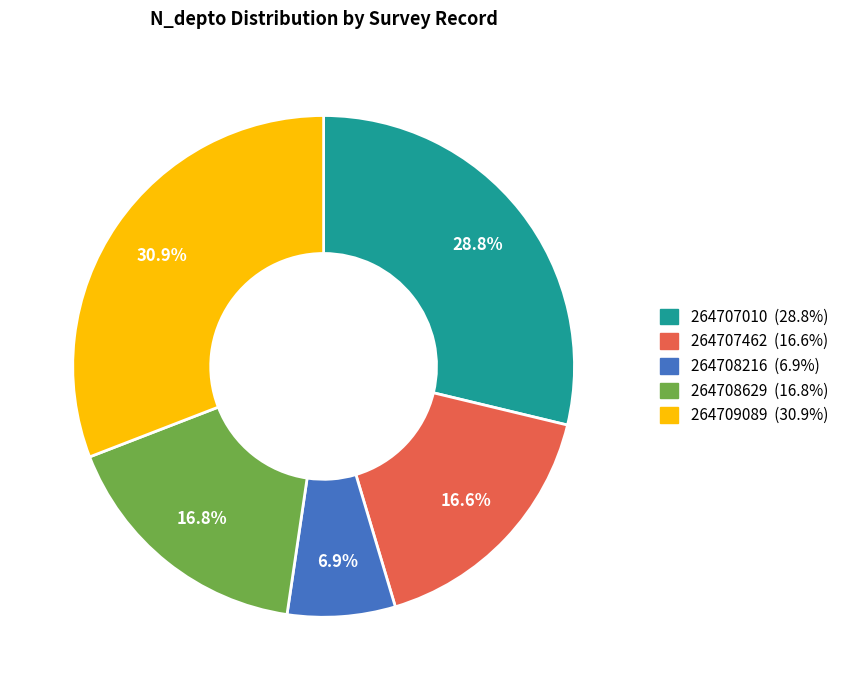

What percentage is the 264707010 slice, to the nearest percent?

29%